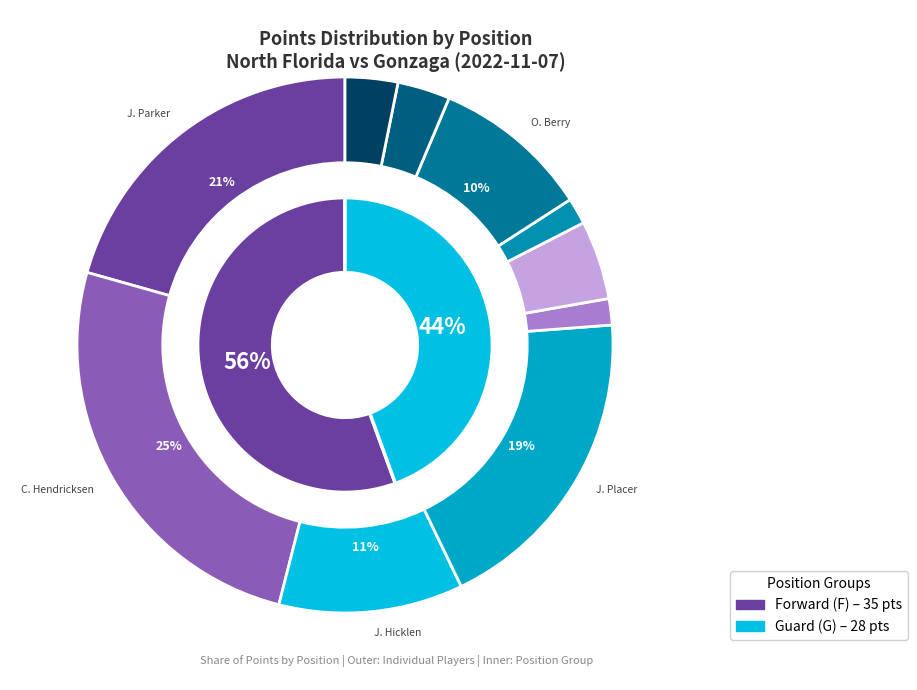

Rank the categories by value from lowest to highest.

3, 8, 11, 5, 7, 10, 12, 6, 9, 2, 4, 0, 1